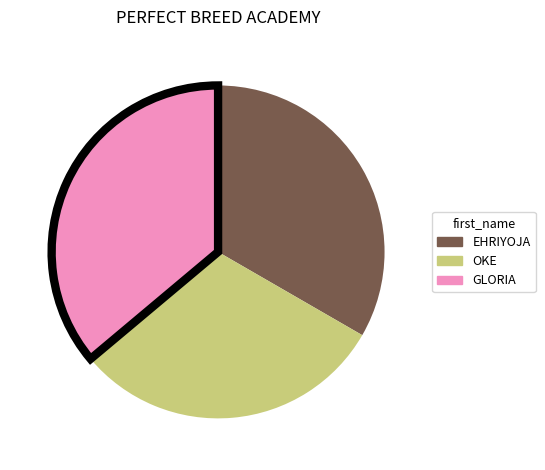

Do EHRIYOJA and OKE together represent more than half of the pie?

Yes